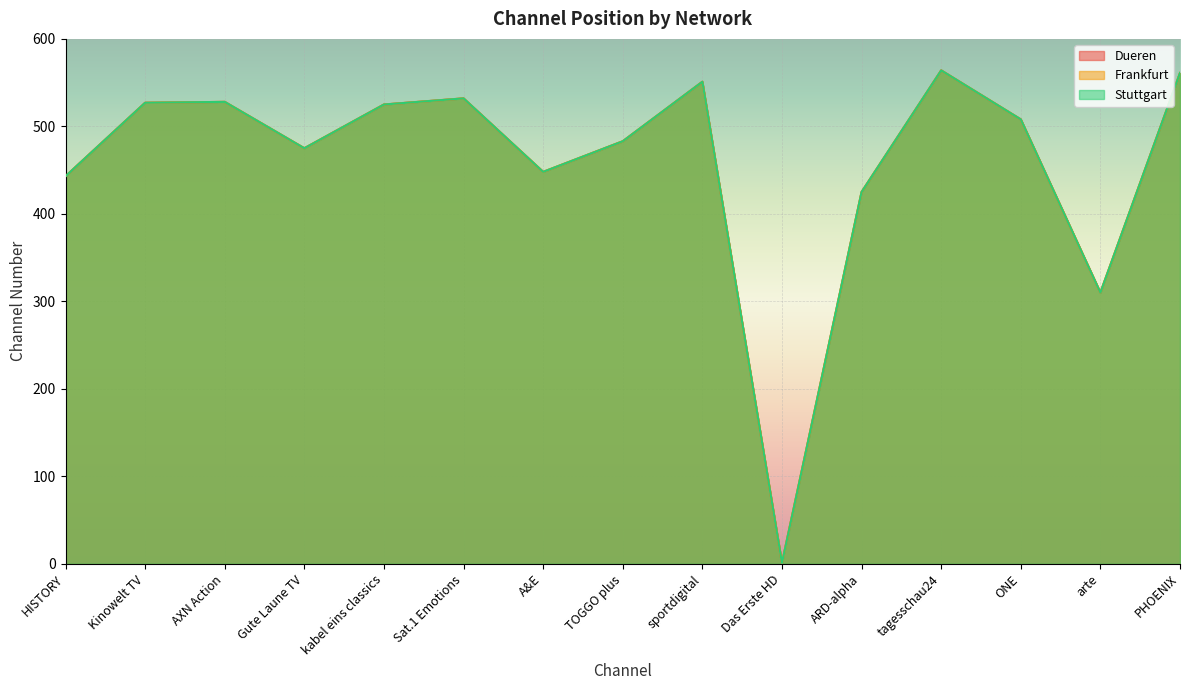

Is it true that Frankfurt equals 551 at sportdigital?

True